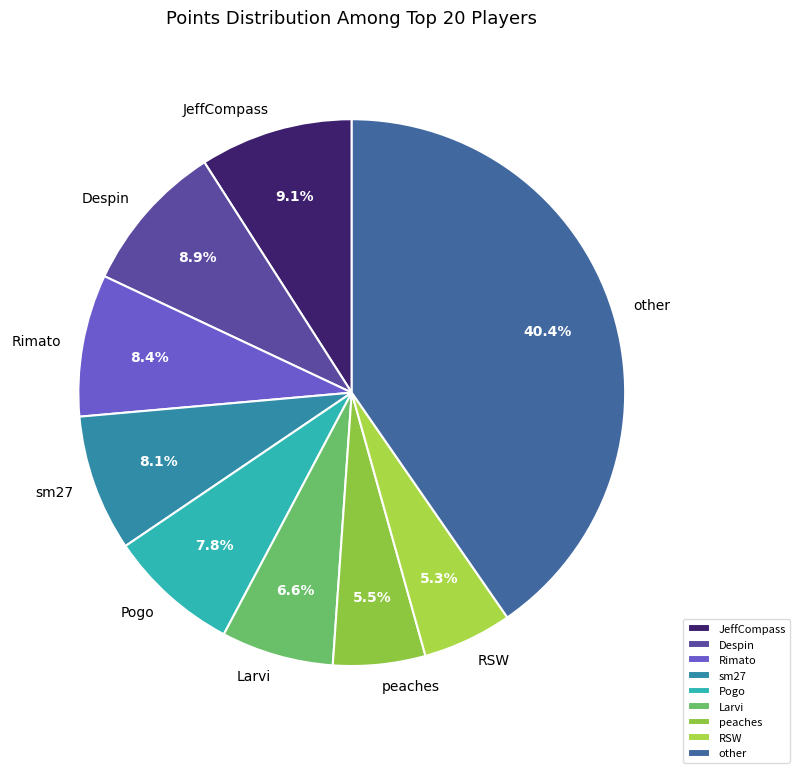

Is JeffCompass the majority of the pie?

No